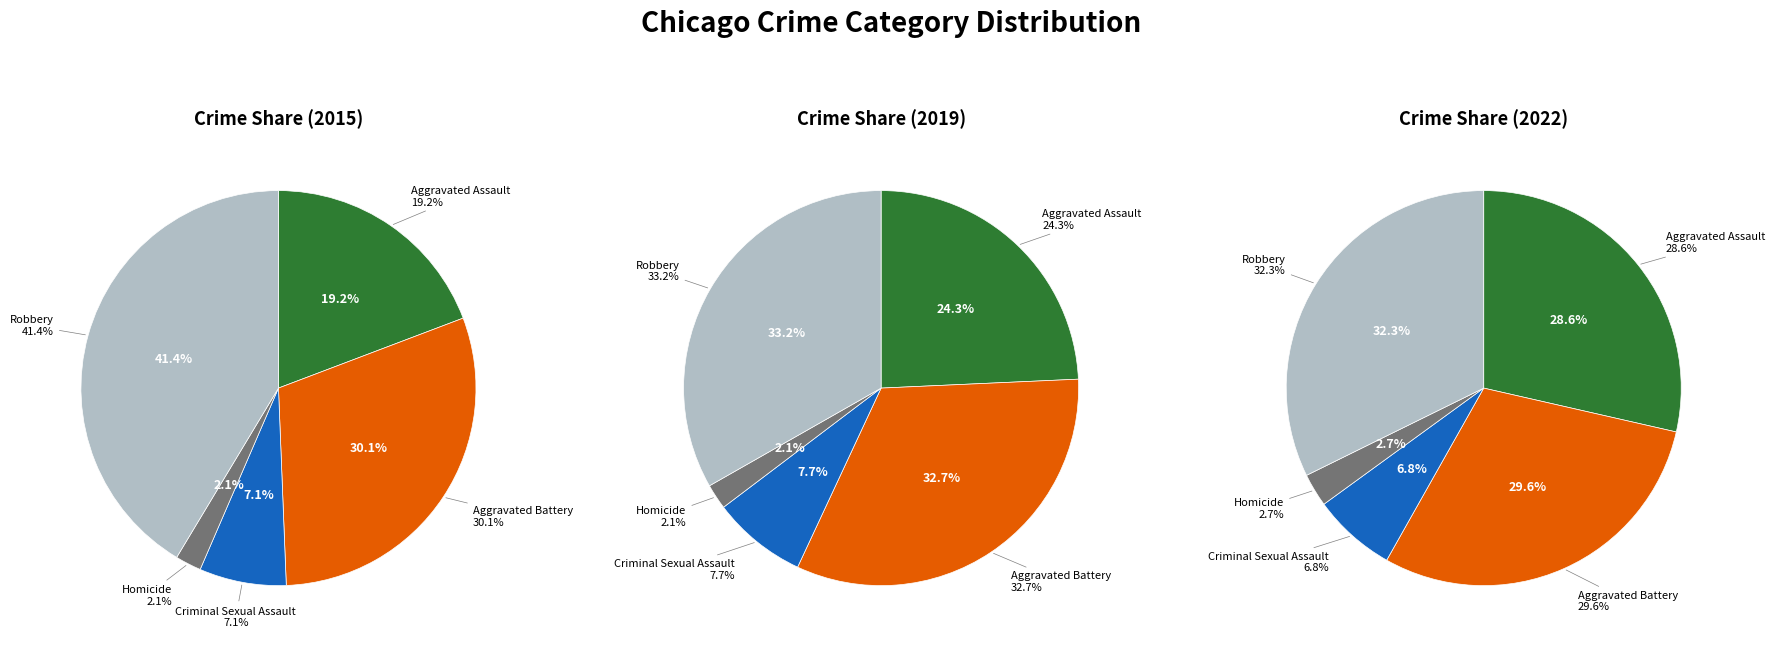

Do Homicide and Aggravated Assault together represent more than half of the pie?

No